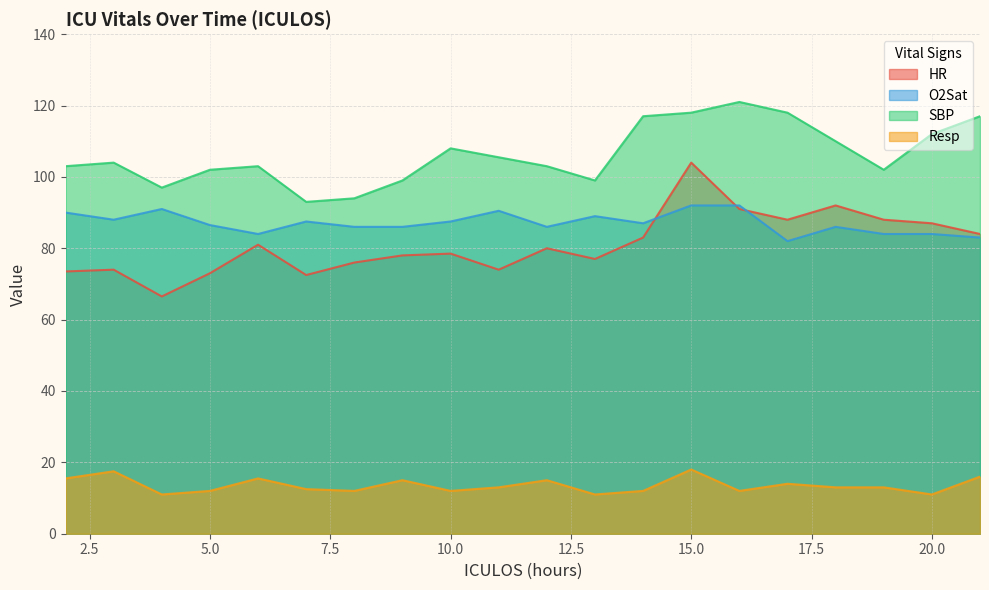

What are all the series names shown in the legend?

HR, O2Sat, SBP, Resp